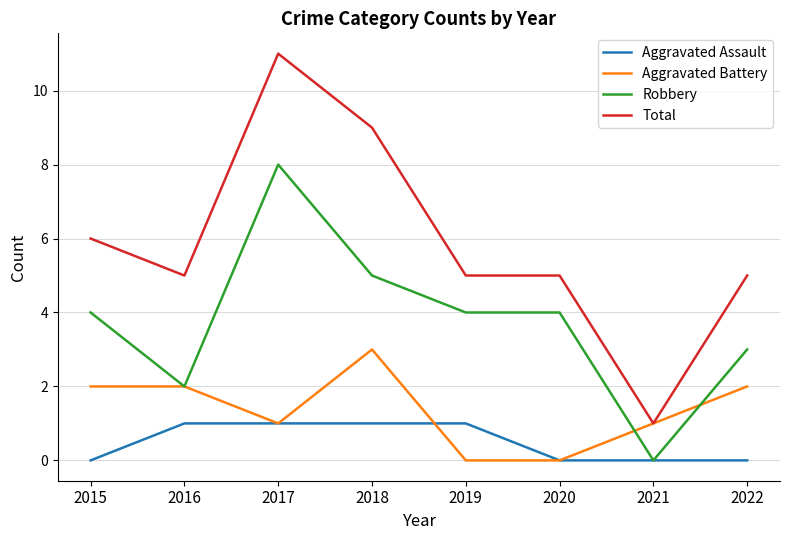

True or false: Aggravated Assault has a value of 0 at 2021.

True